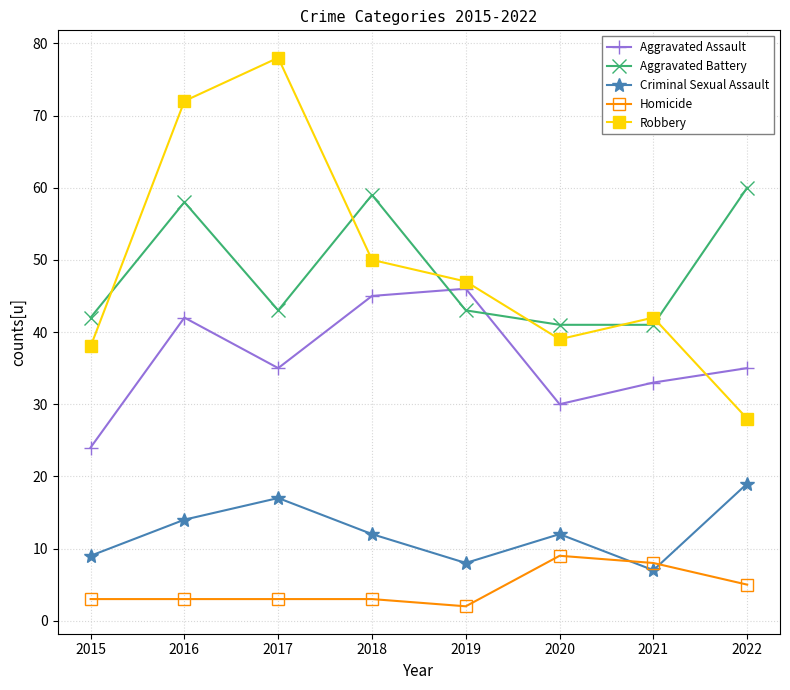

True or false: Robbery has more than 2 points higher than both neighbors.

False